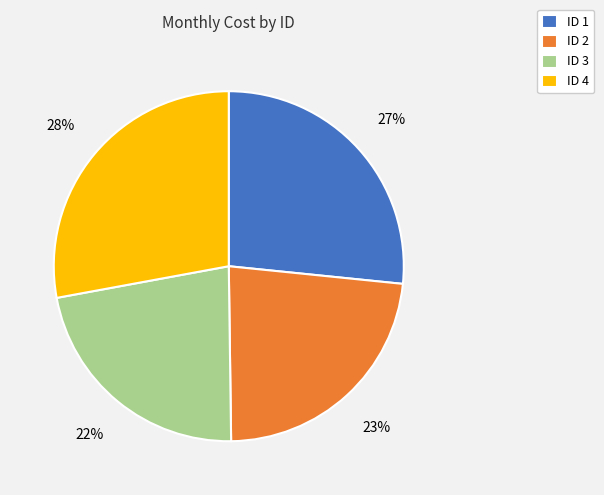

To the nearest percent, what percentage of the pie is ID 4?

28%